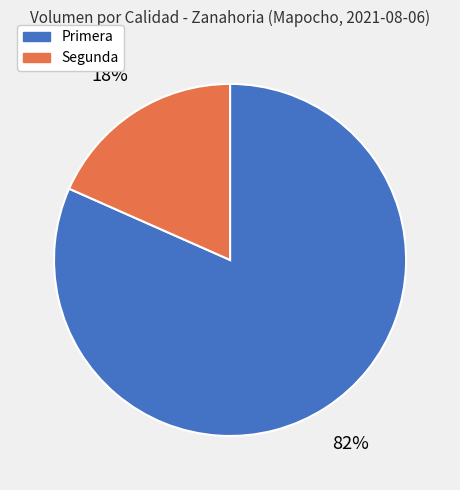

Which category has the biggest portion of the pie?

Primera